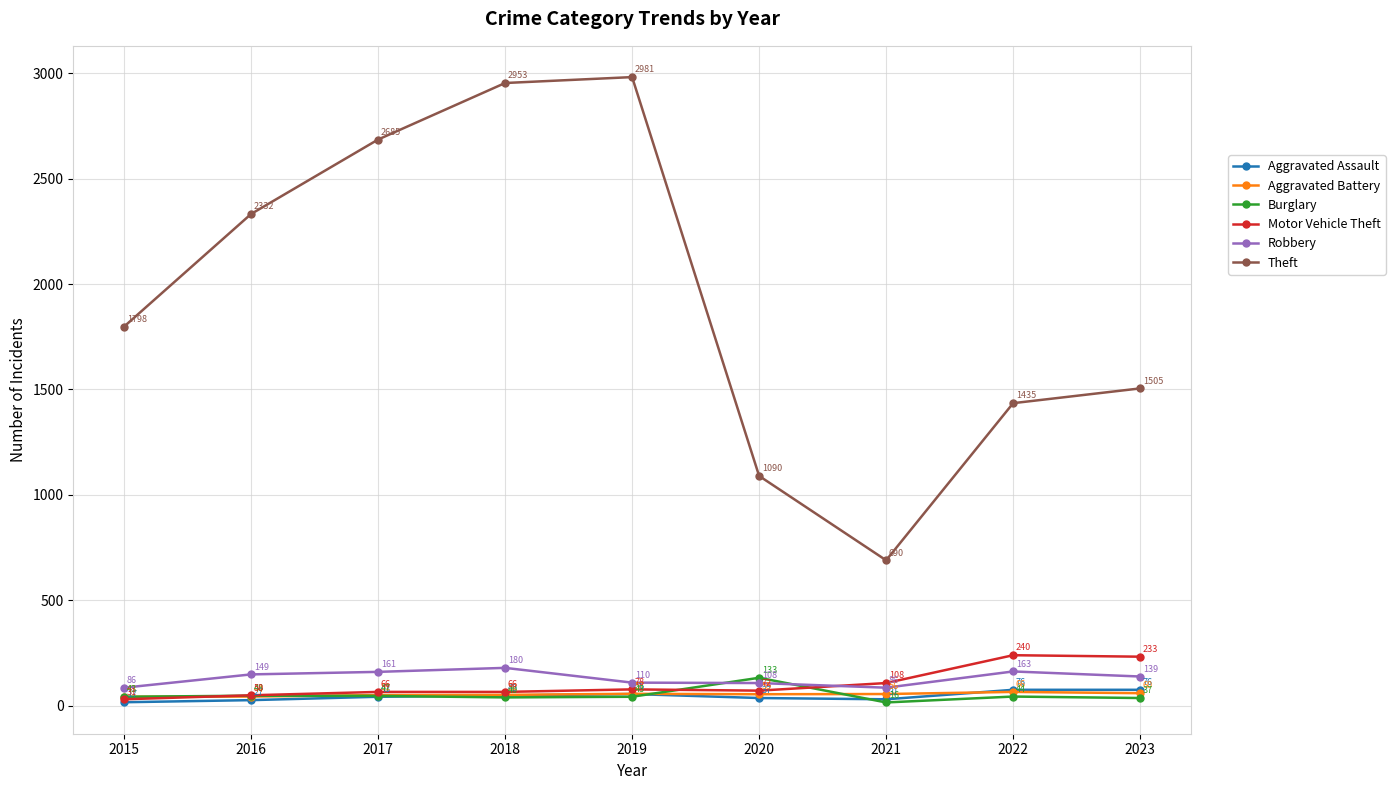

What is the total value across all series at 2015?

2018